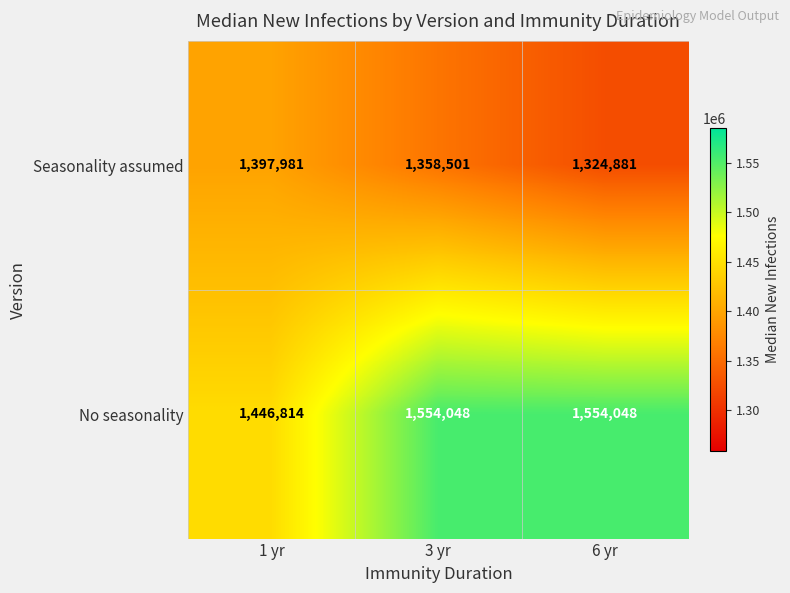

What is the total value across all series at 6 yr?

2878929